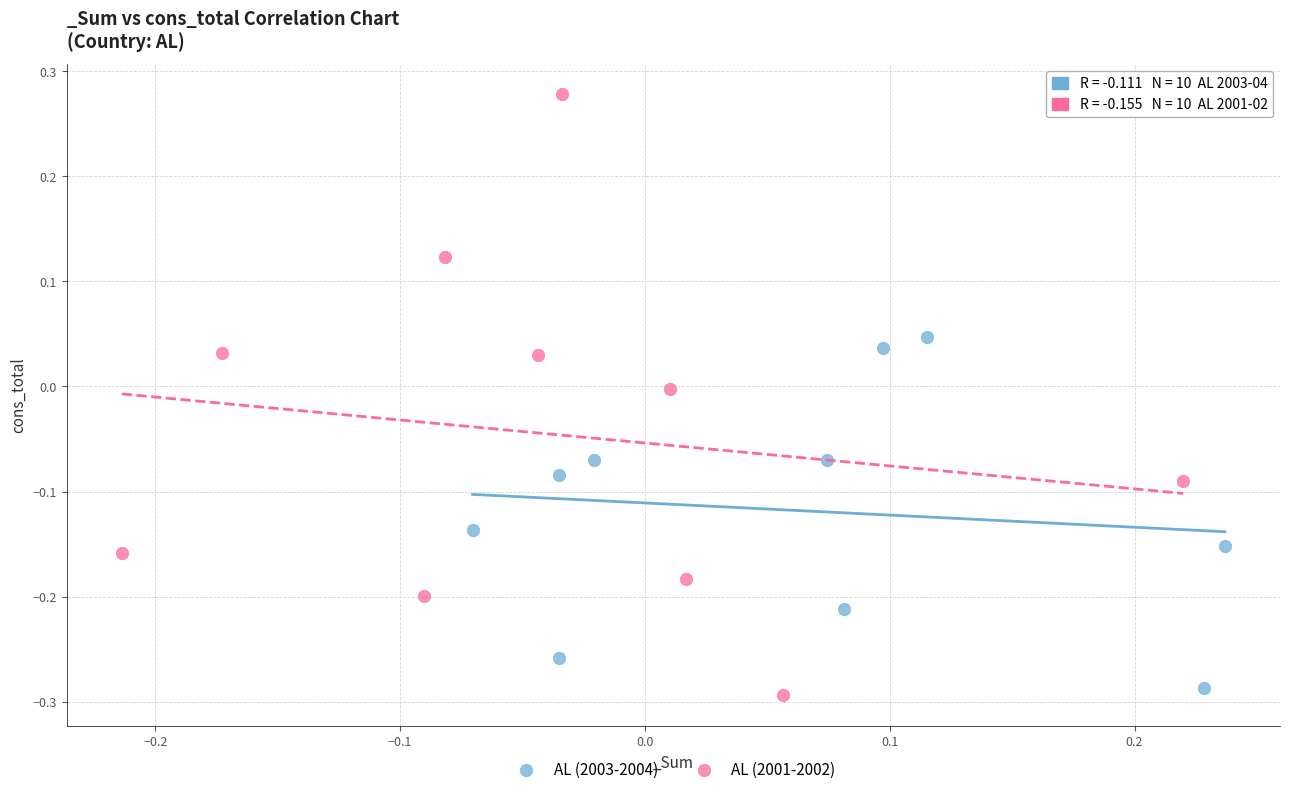

Which series has the largest Y range (max minus min)?

AL (2001-2002)